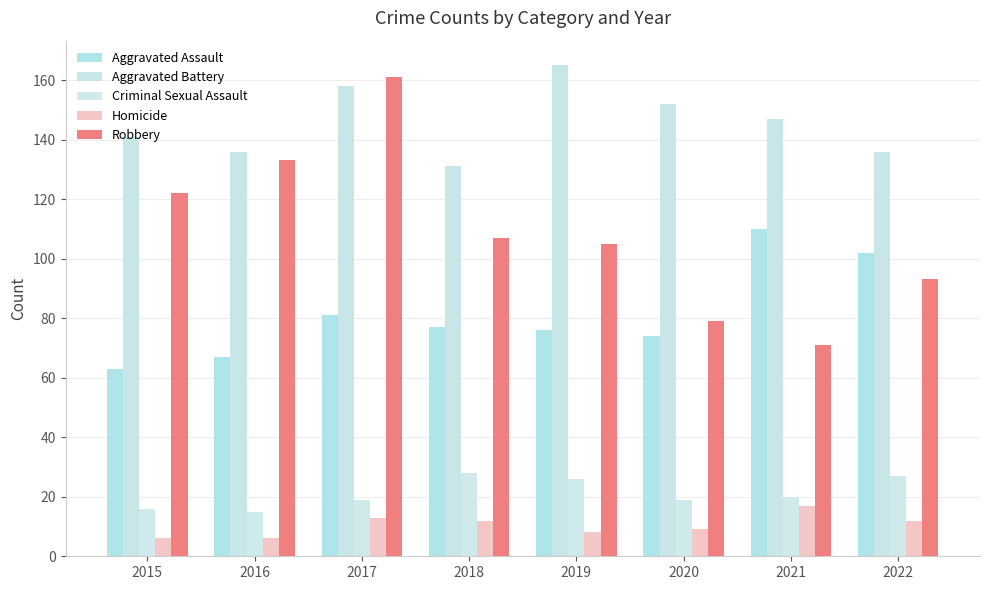

How many distinct data groups are displayed?

5